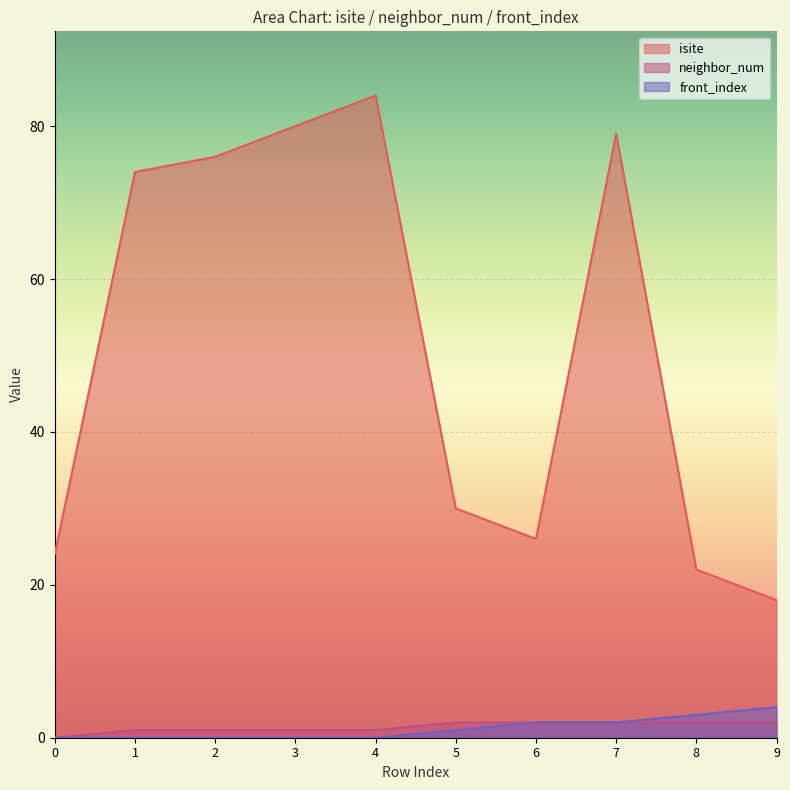

Between 0 and 8, which series saw the biggest shift?

front_index